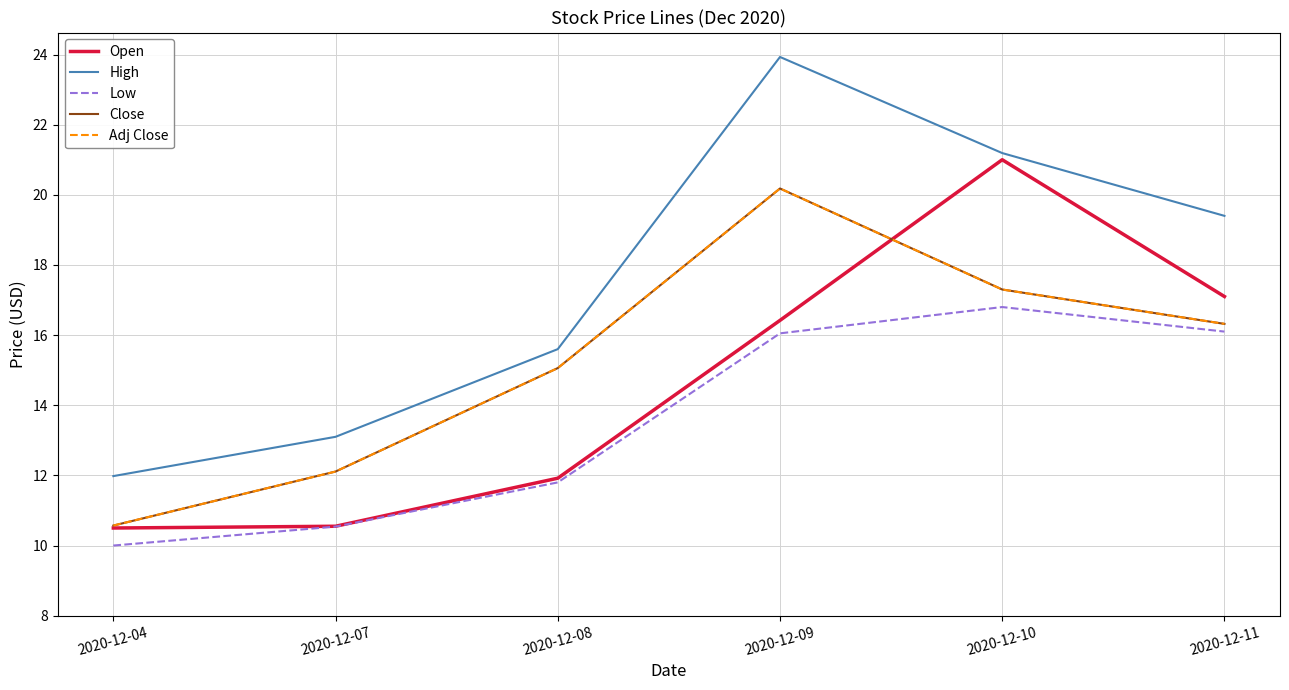

Does the chart have visible grid lines?

Yes